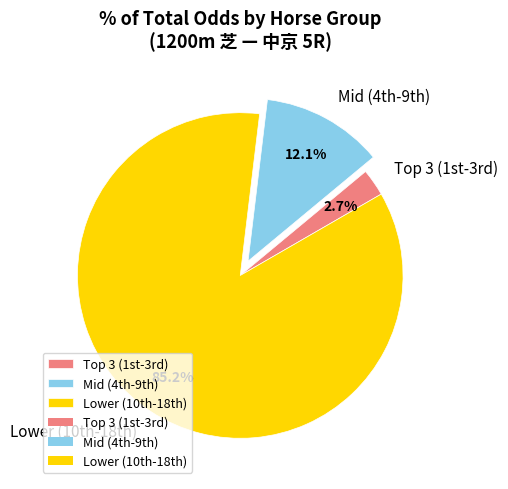

How many segments does this pie chart have?

3